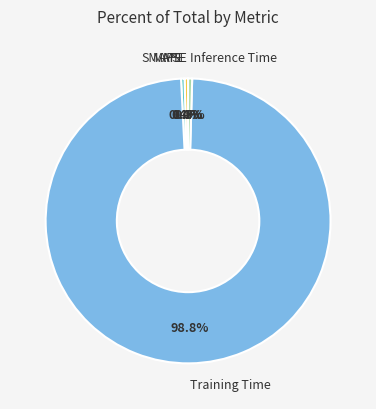

Is there any slice that represents more than half of the pie?

Yes